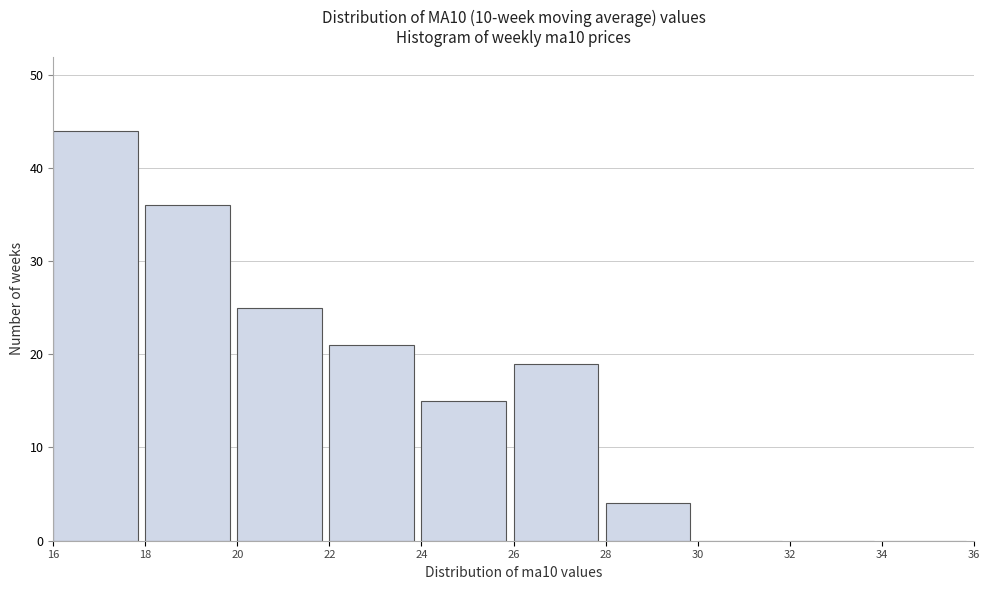

Over which range of the x-axis is the bar tallest?

16 to 18